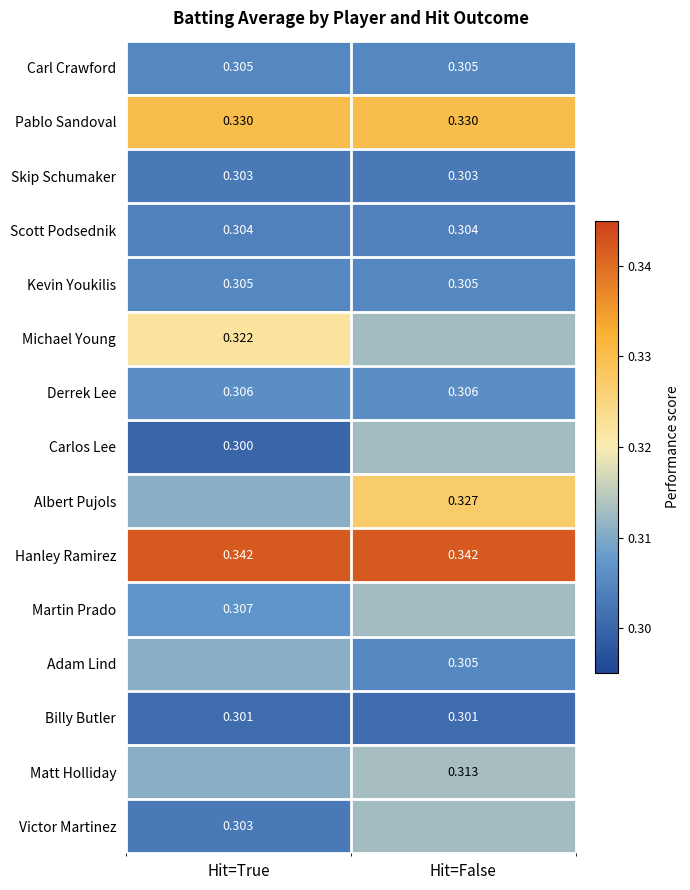

Is the value of Kevin Youkilis at Hit=True greater than the value of Hanley Ramirez at Hit=True?

No